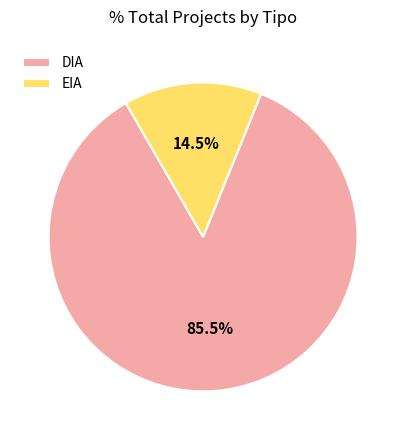

Approximately how many times larger is the value at DIA compared to EIA?

5.9